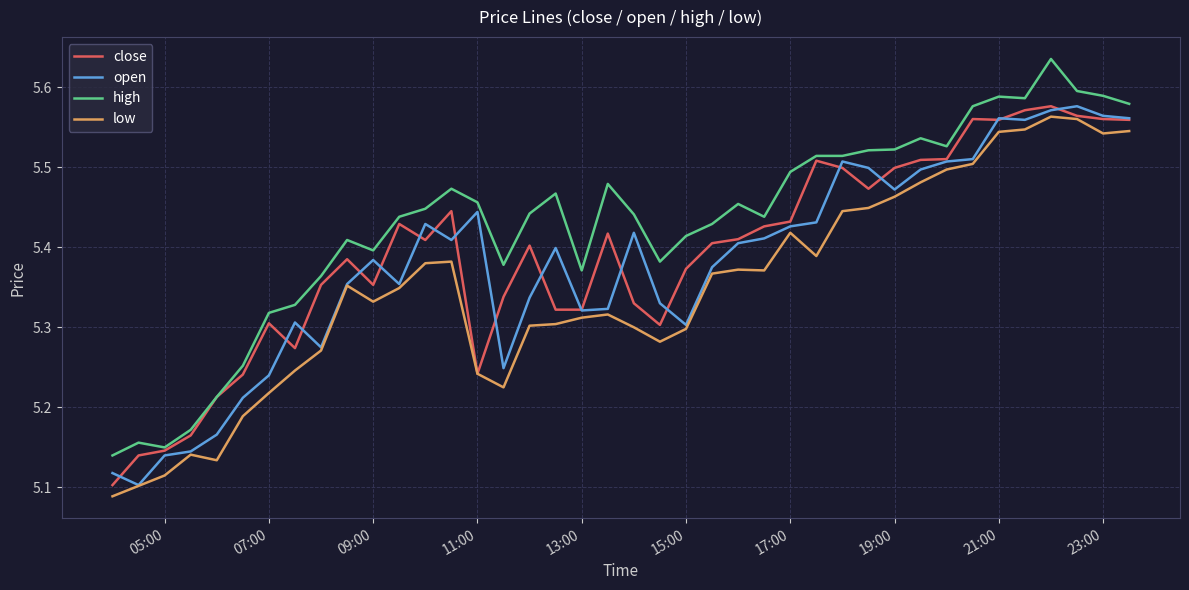

Which series has the largest range (max minus min)?

high